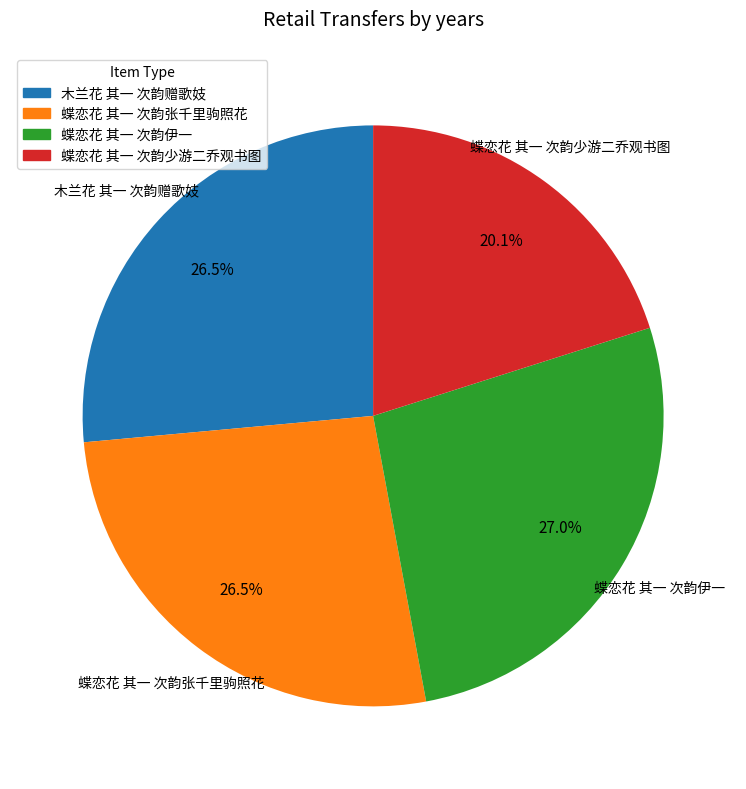

Combined, what portion of the pie is 木兰花 其一 次韵赠歌妓 and 蝶恋花 其一 次韵张千里驹照花?

52.9%